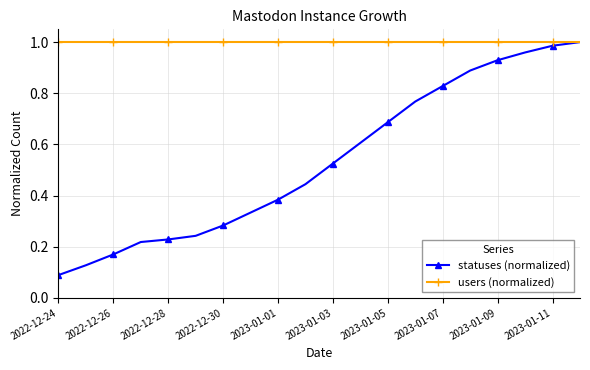

At how many categories does at least one series exceed 0?

20